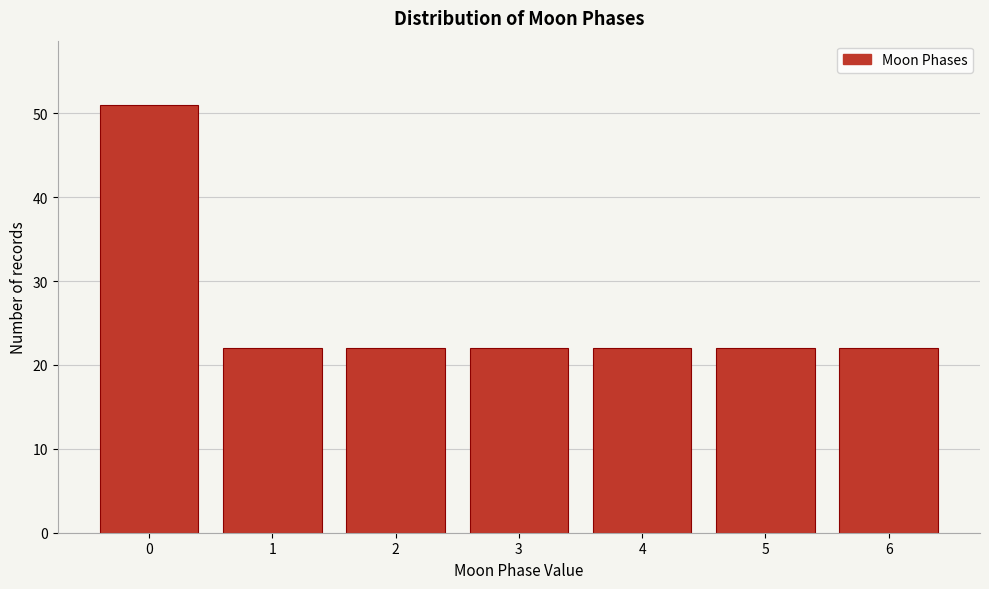

Reading right to left, extract all data points from this chart.

6=22	5=22	4=22	3=22	2=22	1=22	0=51